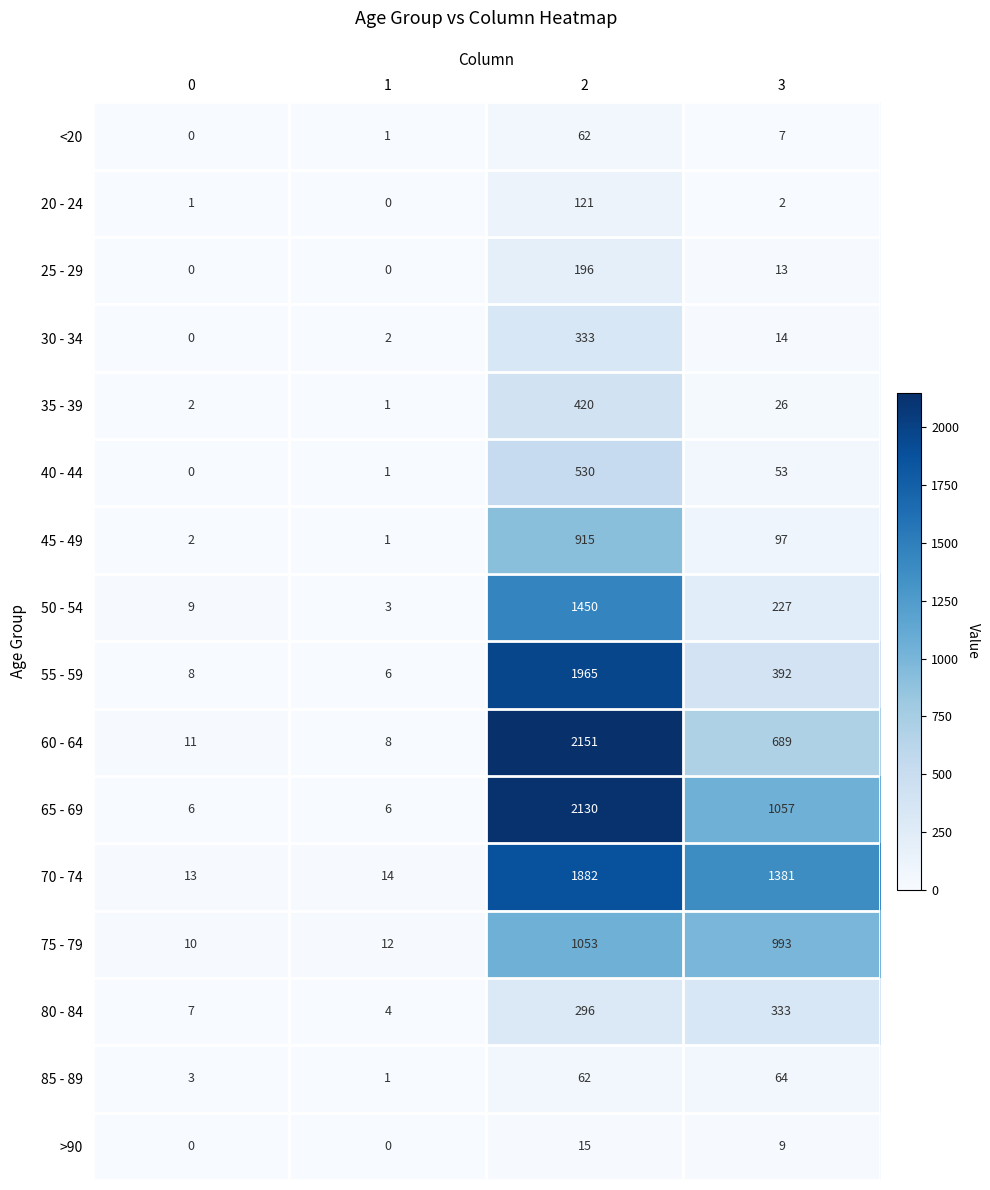

Is it true that 75 - 79 equals 1053 at 2?

True